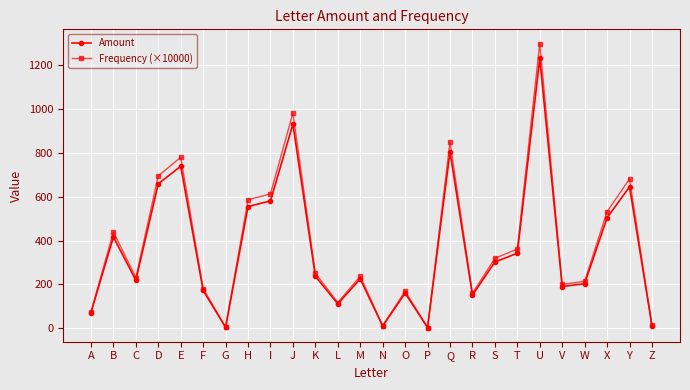

Does the chart have visible grid lines?

Yes